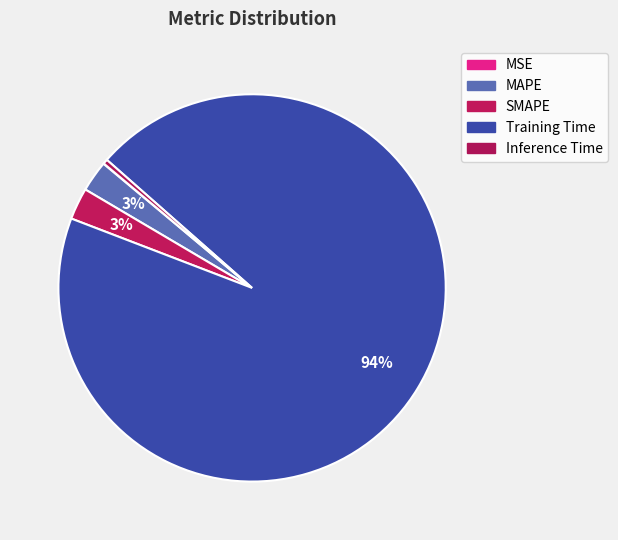

True or false: MAPE accounts for 1% of the total.

False